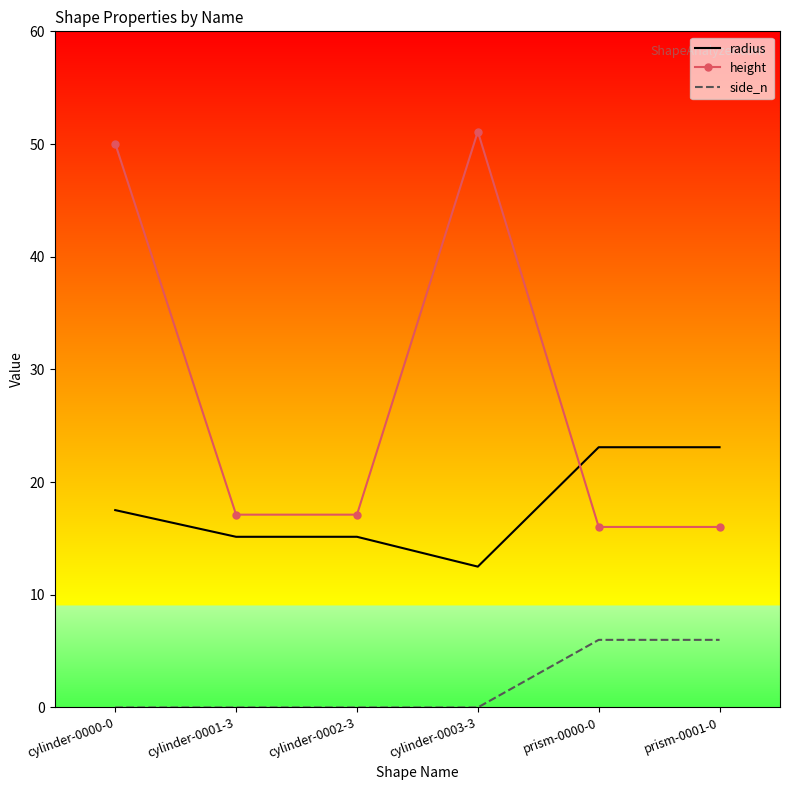

What is the spread (max minus min) of values at prism-0000-0?

17.1